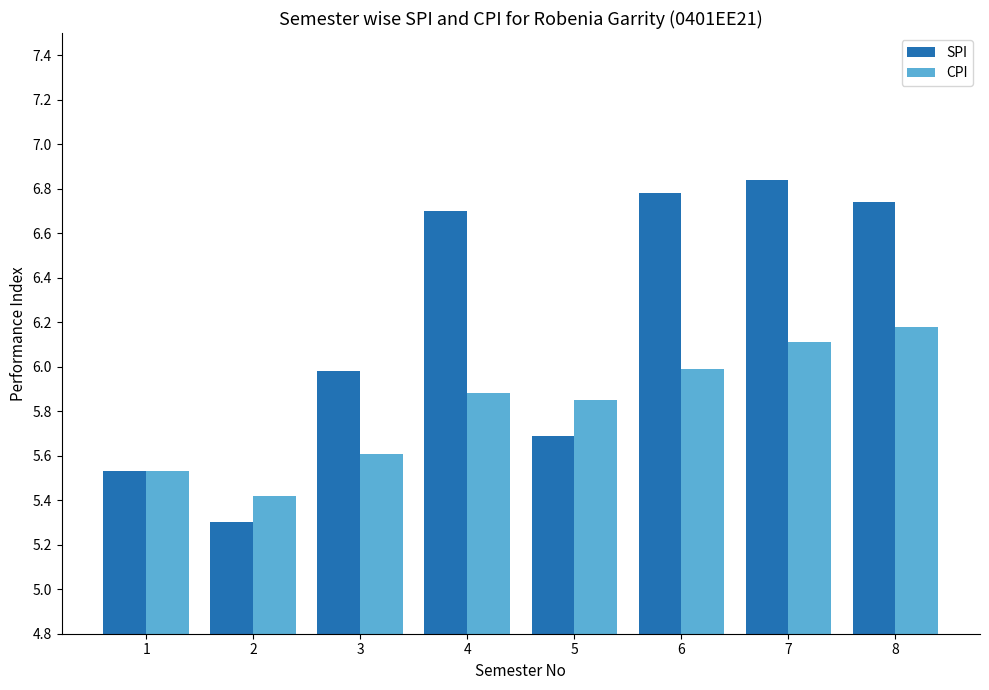

How many bars are there in each group?

2